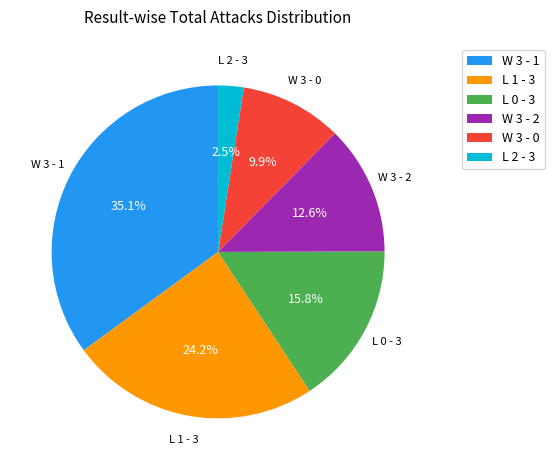

Does any single category account for the majority?

No